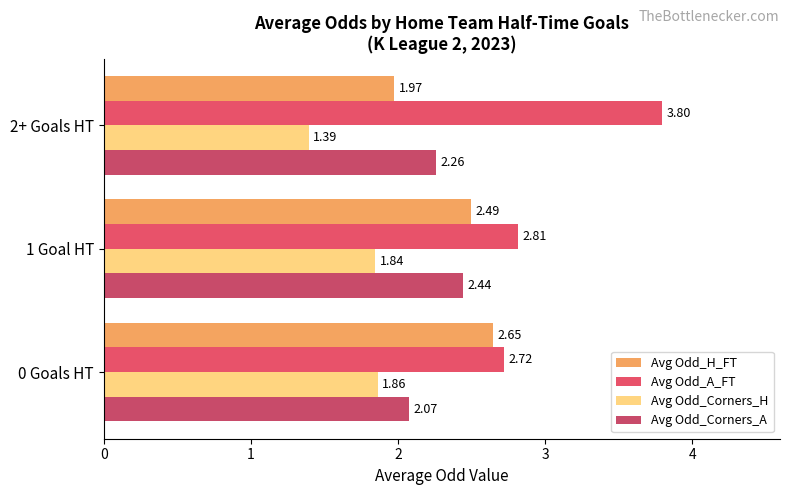

What is the value of the Avg Odd_Corners_H bar at the 1st from the left?

1.9